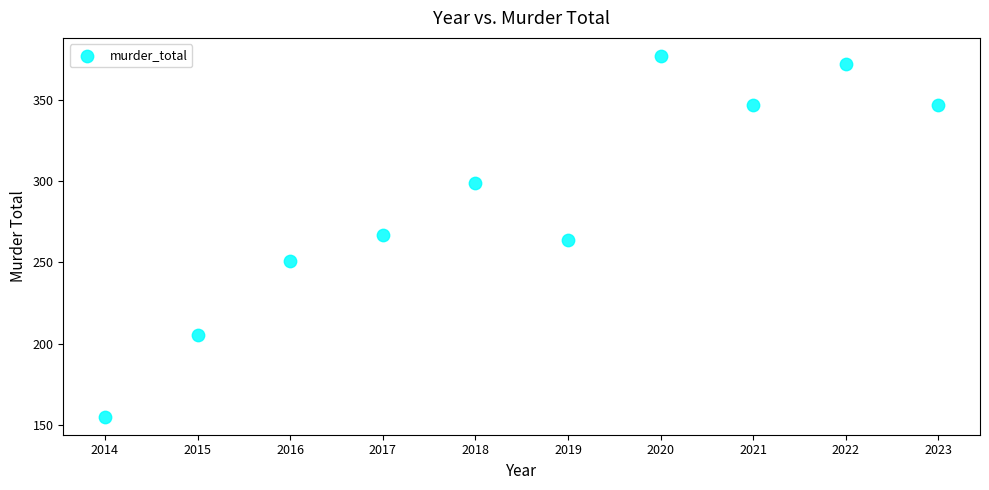

What is the average X value?

2018